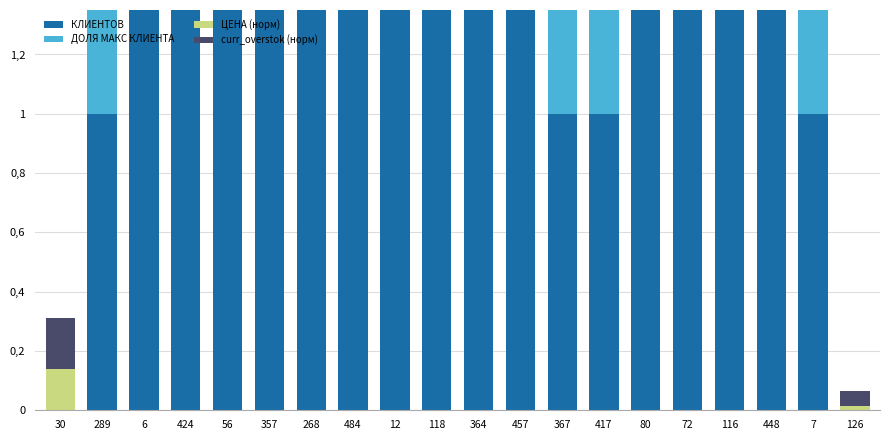

How many bars are there in total?

80